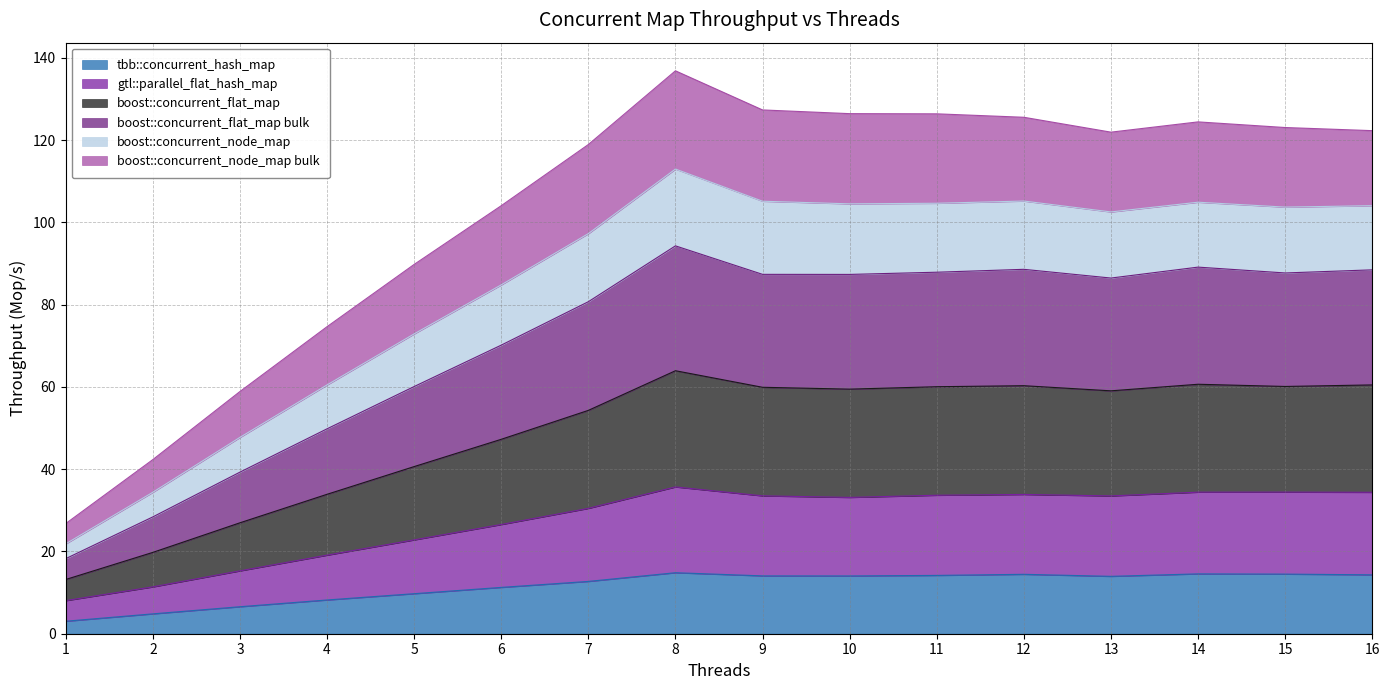

Between 1 and 11, which is larger?

11